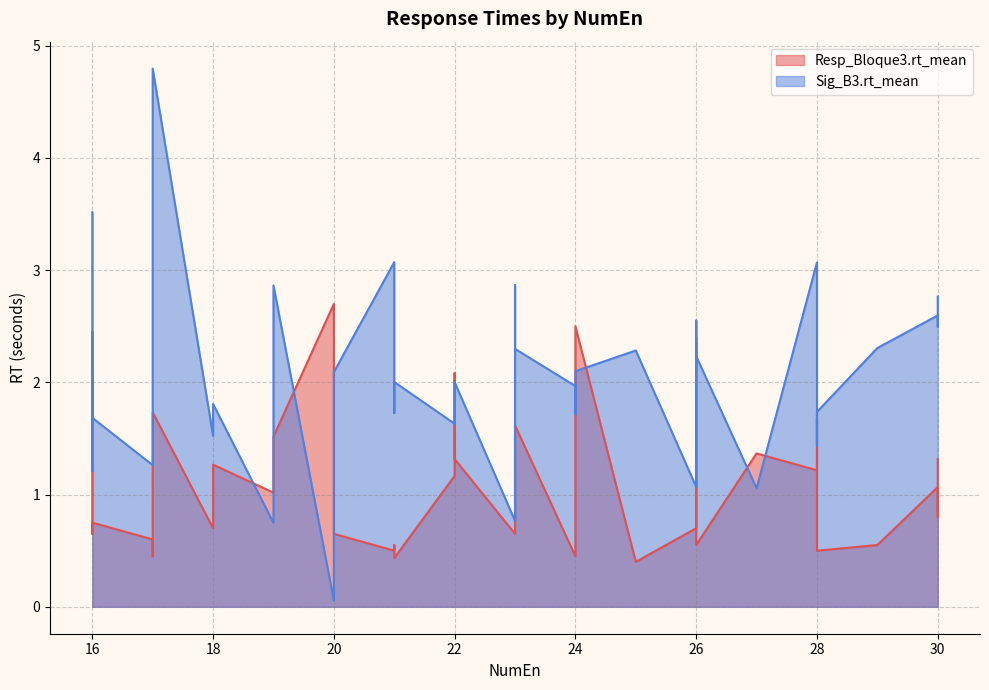

Which series changed the most between 19 and 26?

Sig_B3.rt_mean